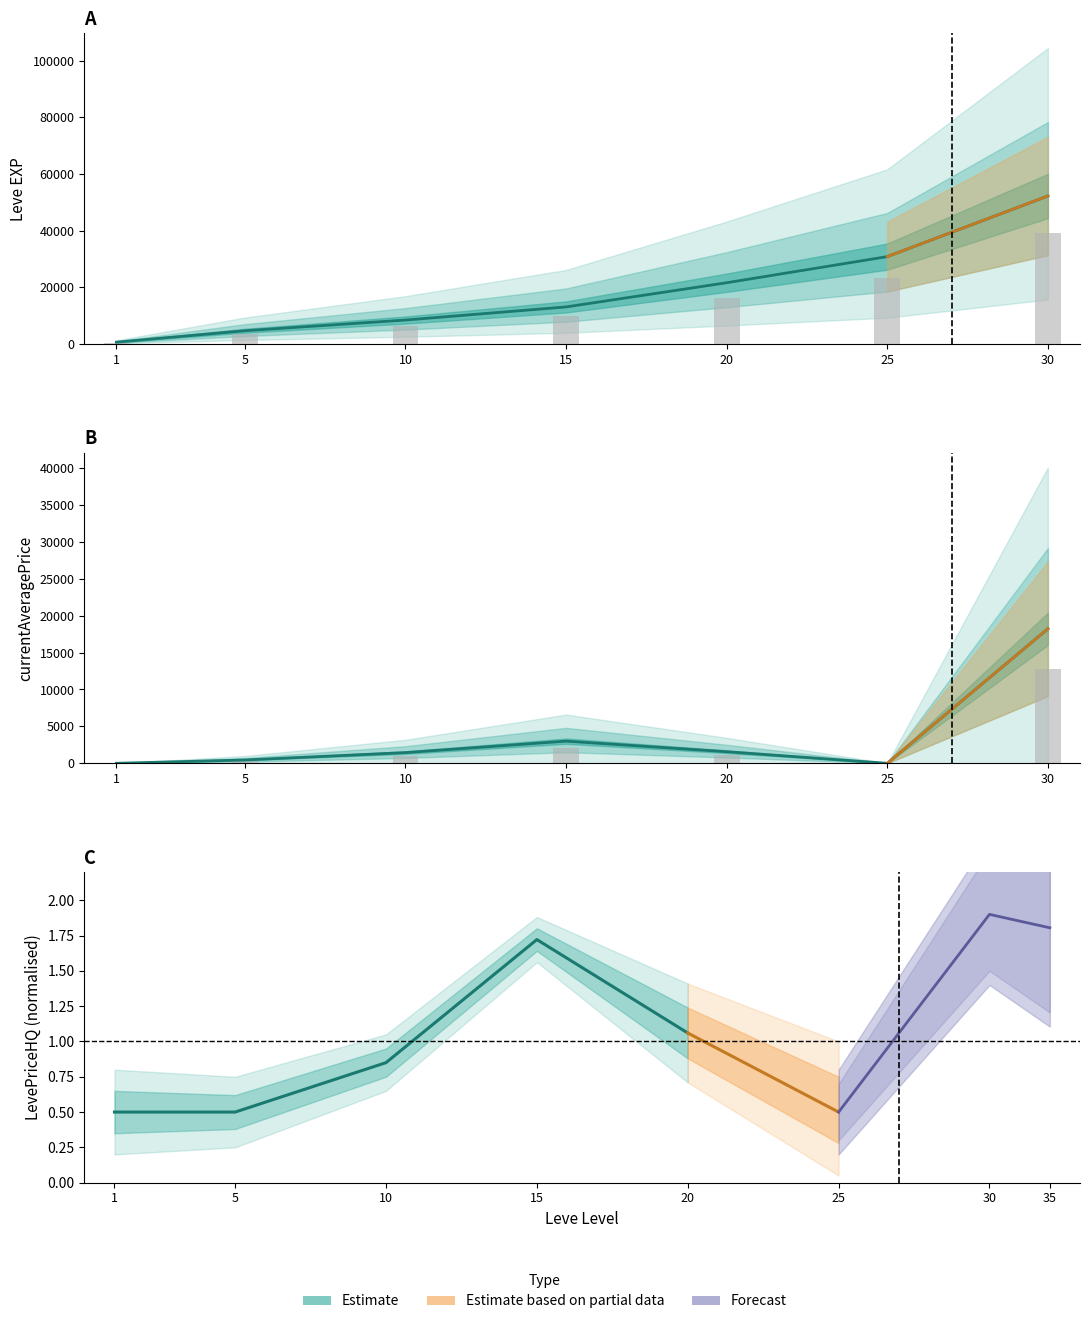

How many values in the currentAveragePrice series are below 1449?

3